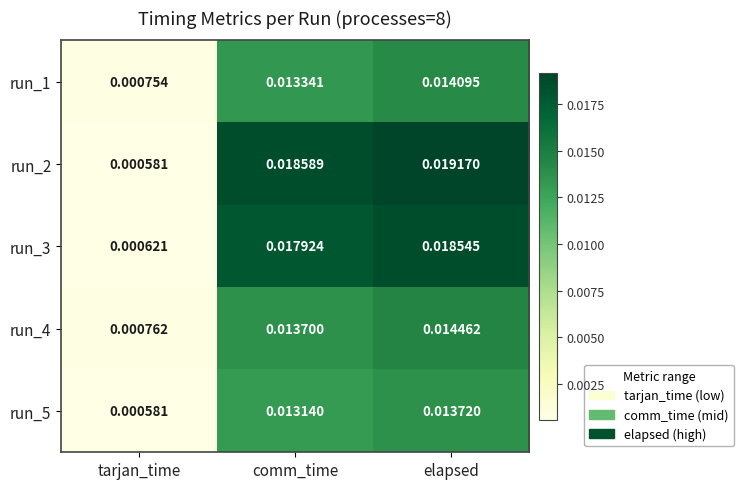

At which label is run_5 closest to 0?

tarjan_time